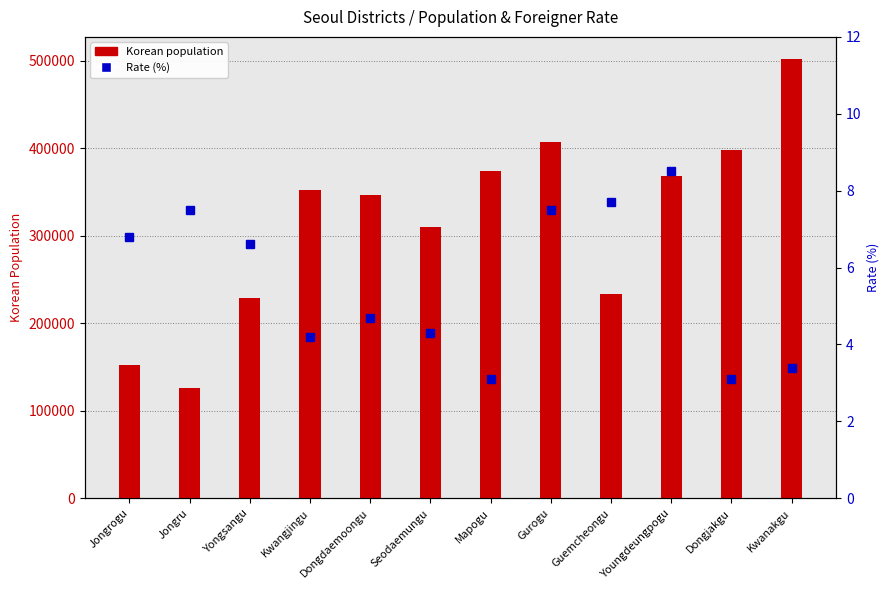

Which has a higher value, Kwangjingu or Jongru?

Kwangjingu